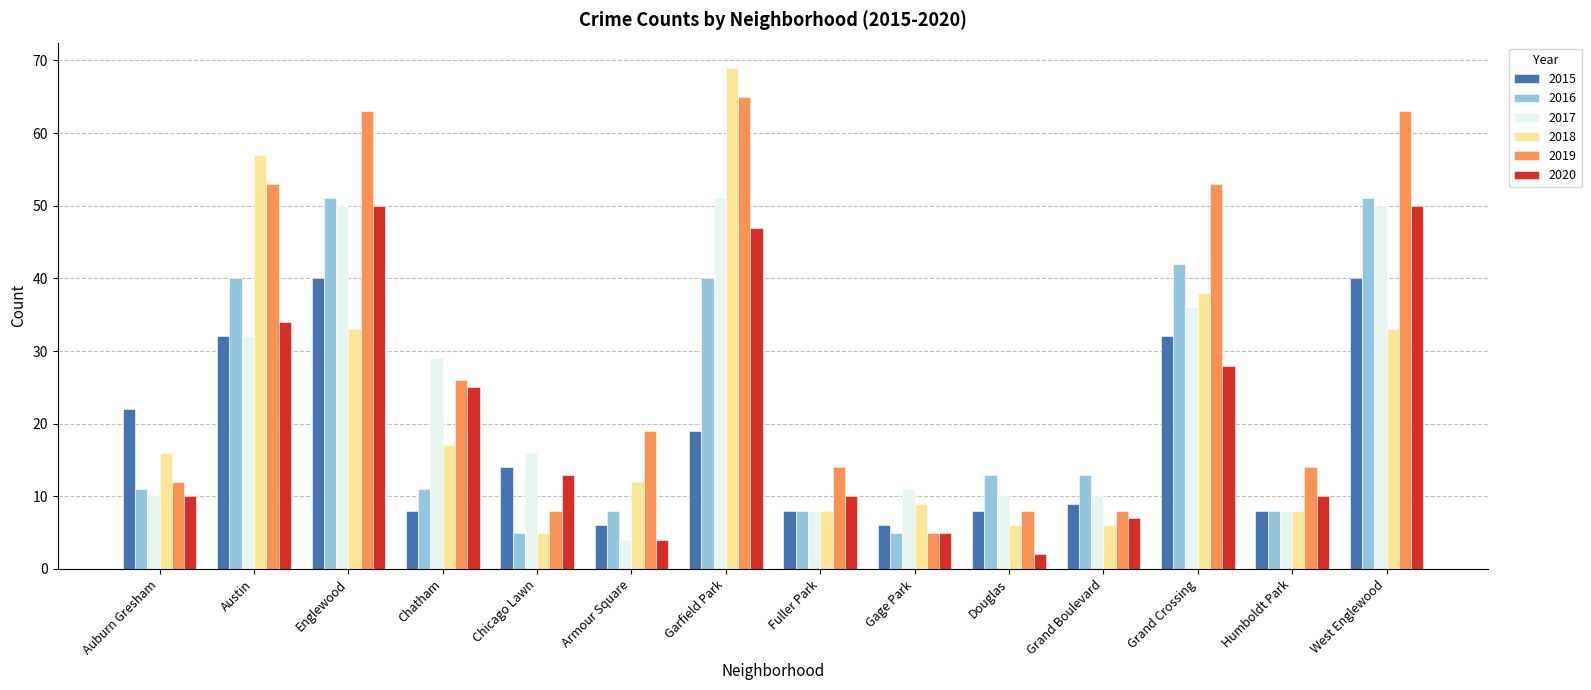

The value of 2016 at Humboldt Park is 8. True or false?

True